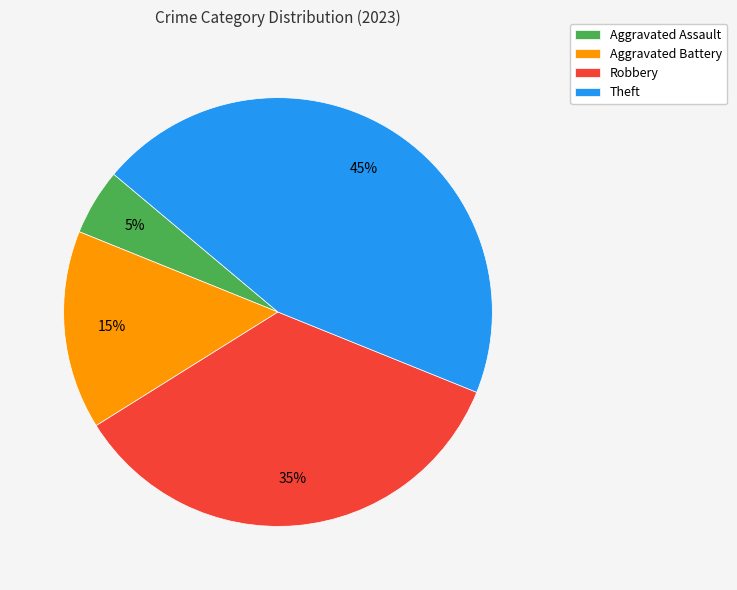

Rank the categories by value from highest to lowest.

Theft, Robbery, Aggravated Battery, Aggravated Assault